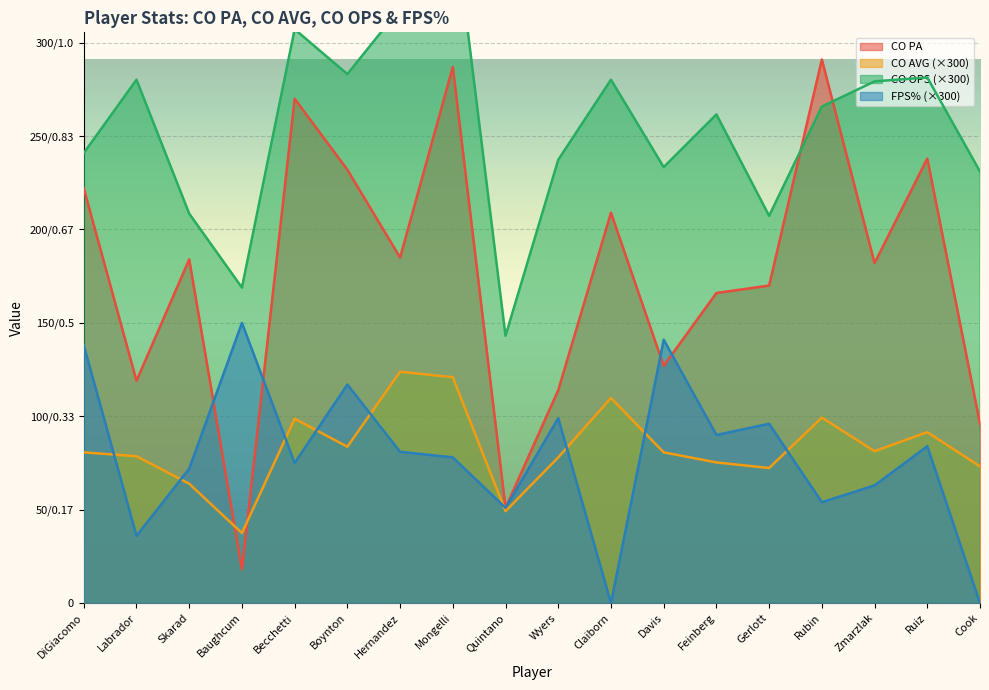

What are all the series names shown in the legend?

CO PA, CO AVG, CO OPS, FPS%